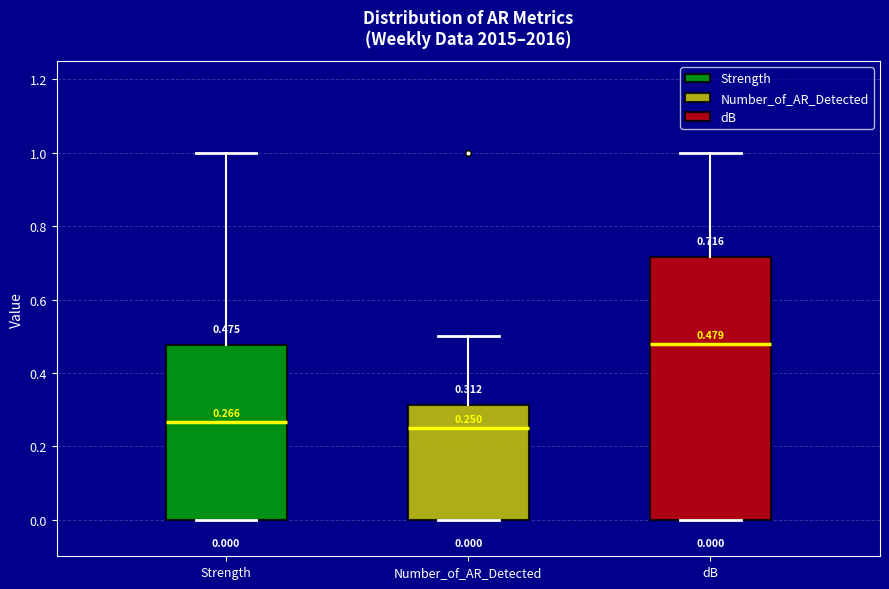

Which box is the tallest, from its lower edge to its upper edge?

dB